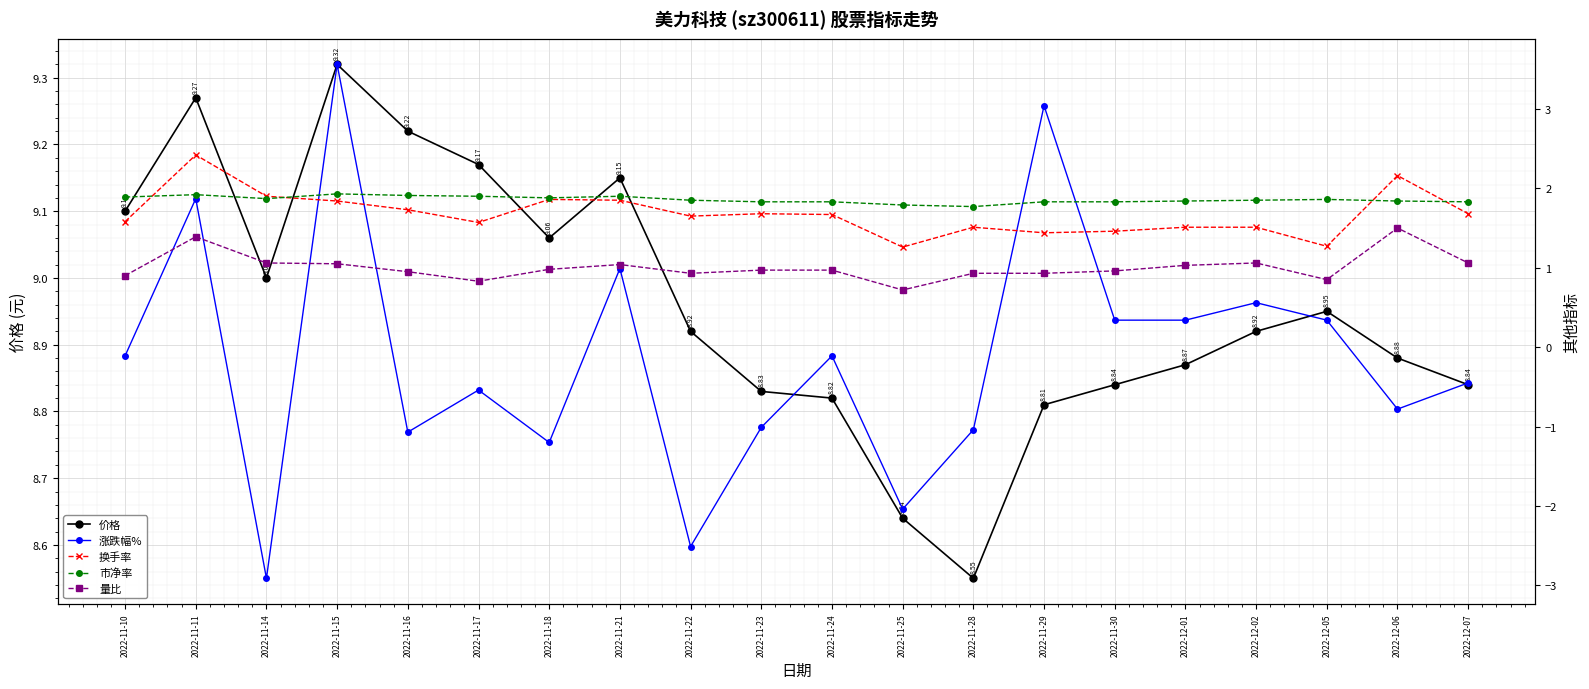

Reading left to right, what are all the values shown in this chart?

价格: 2022-11-10=9.1	2022-11-11=9.3	2022-11-14=9.0	2022-11-15=9.3	2022-11-16=9.2	2022-11-17=9.2	2022-11-18=9.1	2022-11-21=9.2	2022-11-22=8.9	2022-11-23=8.8	2022-11-24=8.8	2022-11-25=8.6	2022-11-28=8.6	2022-11-29=8.8	2022-11-30=8.8	2022-12-01=8.9	2022-12-02=8.9	2022-12-05=8.9	2022-12-06=8.9	2022-12-07=8.8
涨跌幅%: 2022-11-10=-0.1	2022-11-11=1.9	2022-11-14=-2.9	2022-11-15=3.6	2022-11-16=-1.1	2022-11-17=-0.5	2022-11-18=-1.2	2022-11-21=1.0	2022-11-22=-2.5	2022-11-23=-1.0	2022-11-24=-0.1	2022-11-25=-2.0	2022-11-28=-1.0	2022-11-29=3.0	2022-11-30=0.3	2022-12-01=0.3	2022-12-02=0.6	2022-12-05=0.3	2022-12-06=-0.8	2022-12-07=-0.5
换手率: 2022-11-10=1.6	2022-11-11=2.4	2022-11-14=1.9	2022-11-15=1.8	2022-11-16=1.7	2022-11-17=1.6	2022-11-18=1.9	2022-11-21=1.9	2022-11-22=1.6	2022-11-23=1.7	2022-11-24=1.7	2022-11-25=1.3	2022-11-28=1.5	2022-11-29=1.4	2022-11-30=1.5	2022-12-01=1.5	2022-12-02=1.5	2022-12-05=1.3	2022-12-06=2.2	2022-12-07=1.7
市净率: 2022-11-10=1.9	2022-11-11=1.9	2022-11-14=1.9	2022-11-15=1.9	2022-11-16=1.9	2022-11-17=1.9	2022-11-18=1.9	2022-11-21=1.9	2022-11-22=1.9	2022-11-23=1.8	2022-11-24=1.8	2022-11-25=1.8	2022-11-28=1.8	2022-11-29=1.8	2022-11-30=1.8	2022-12-01=1.8	2022-12-02=1.9	2022-12-05=1.9	2022-12-06=1.8	2022-12-07=1.8
量比: 2022-11-10=0.9	2022-11-11=1.4	2022-11-14=1.1	2022-11-15=1.1	2022-11-16=0.9	2022-11-17=0.8	2022-11-18=1.0	2022-11-21=1.0	2022-11-22=0.9	2022-11-23=1.0	2022-11-24=1.0	2022-11-25=0.7	2022-11-28=0.9	2022-11-29=0.9	2022-11-30=1.0	2022-12-01=1.0	2022-12-02=1.1	2022-12-05=0.8	2022-12-06=1.5	2022-12-07=1.1